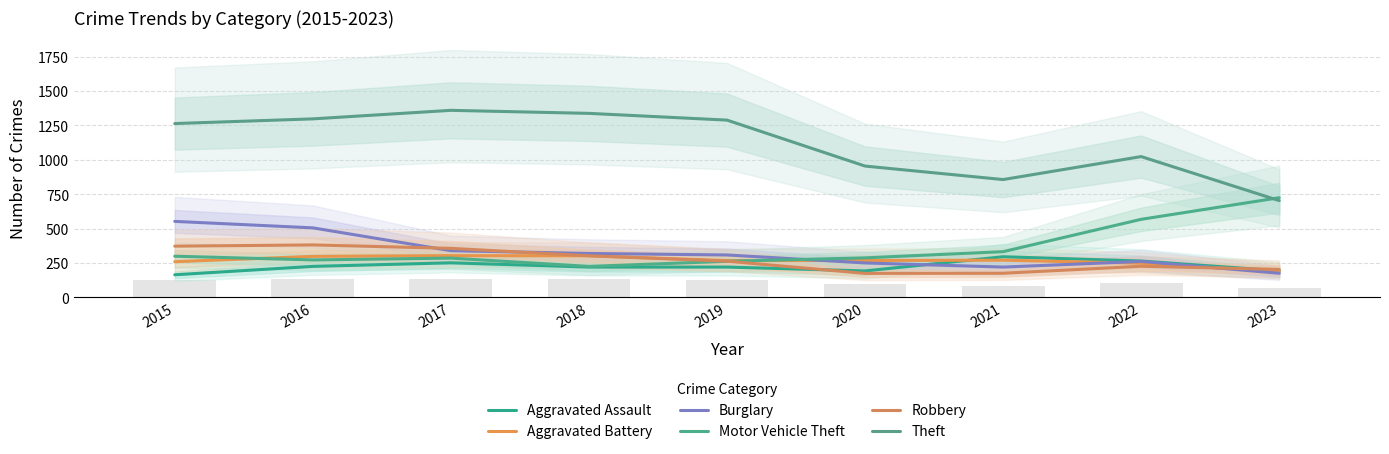

Which label corresponds to the largest value in the chart?

2017